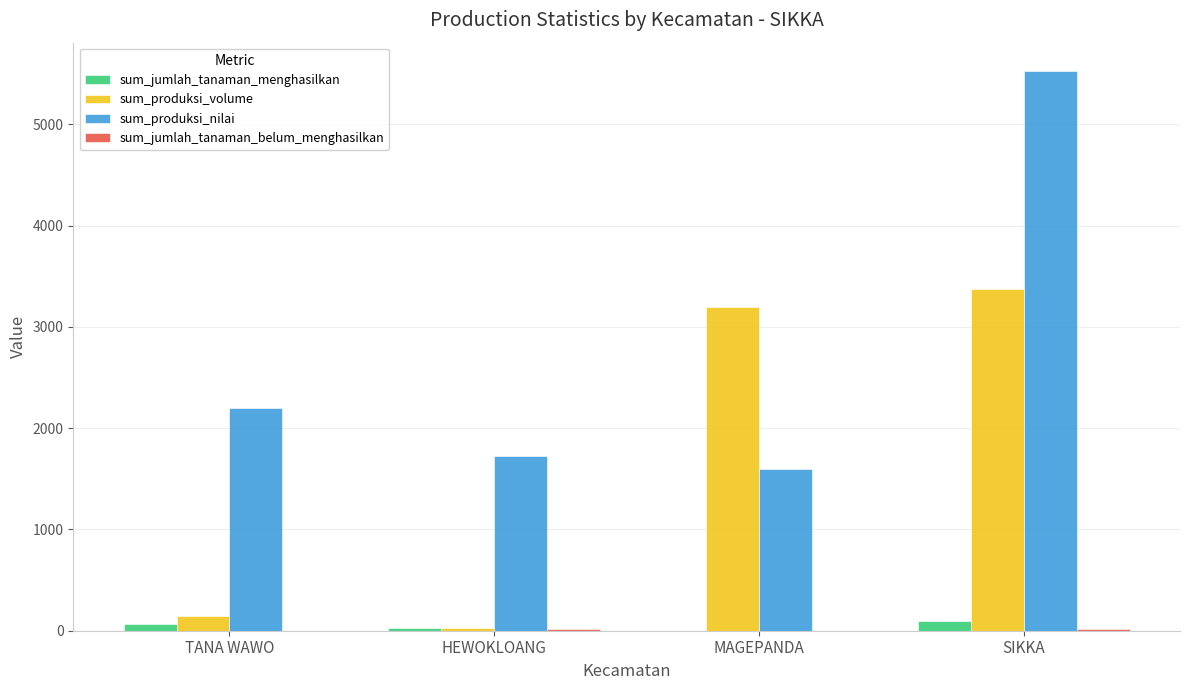

What is the sum of all sum_produksi_volume values?

6752